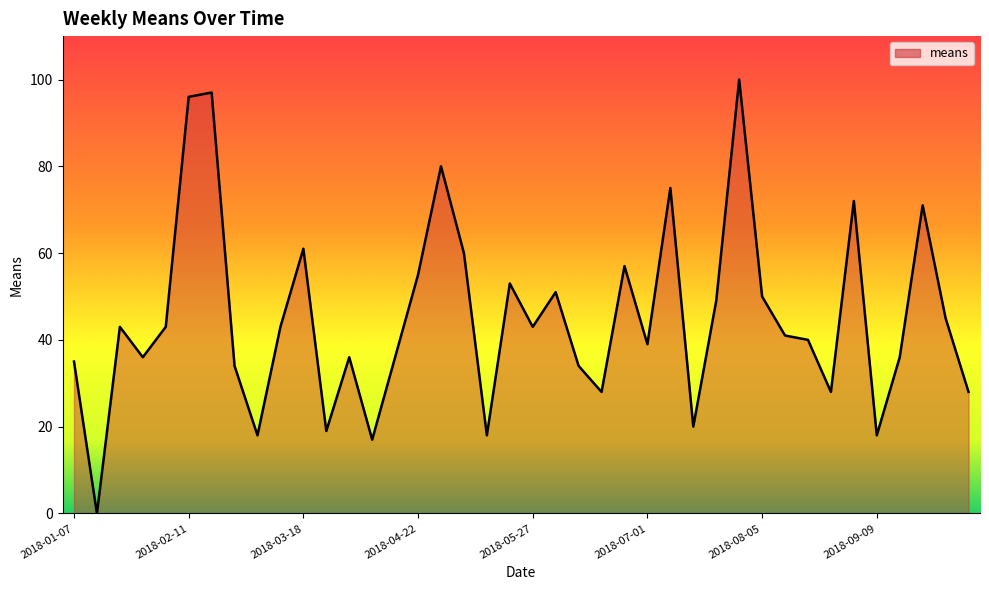

How many lines are shown in the chart?

1